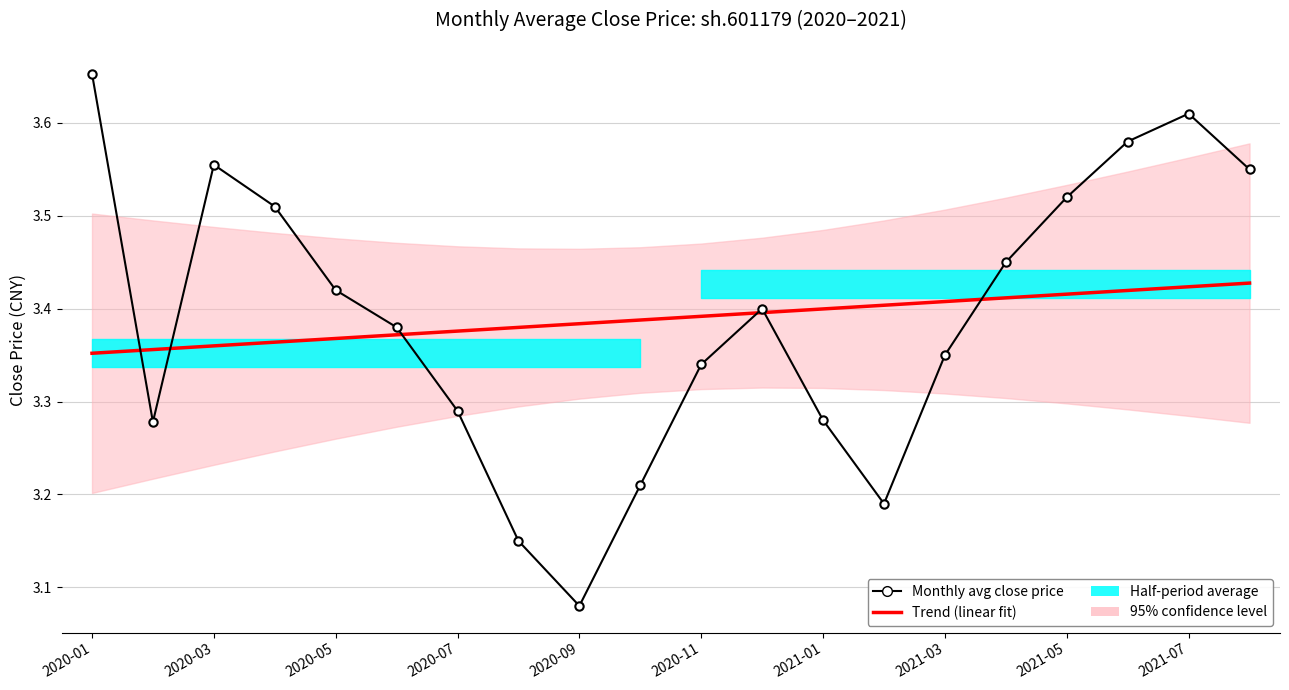

Which series has the largest range (max minus min)?

Monthly avg close price